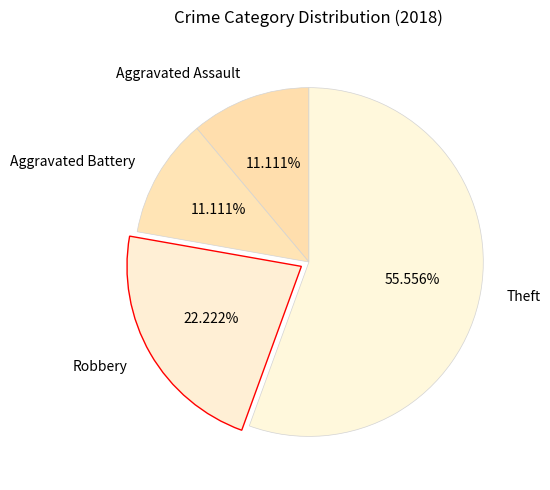

How many slices are in this pie chart?

4